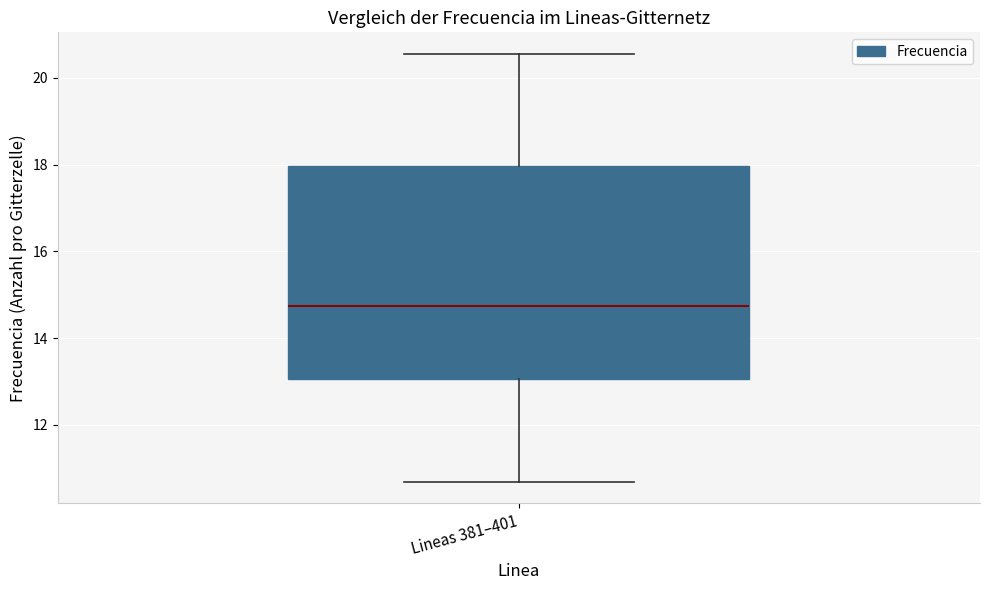

Transcribe this box plot: give where the median line is, the range the box spans, and where the two whiskers end, as read against the y-axis. The values are not printed on the chart, so give them approximately, as read against the axis.

median 14.8, box 13.0 to 18.0, whiskers 10.6 to 20.6